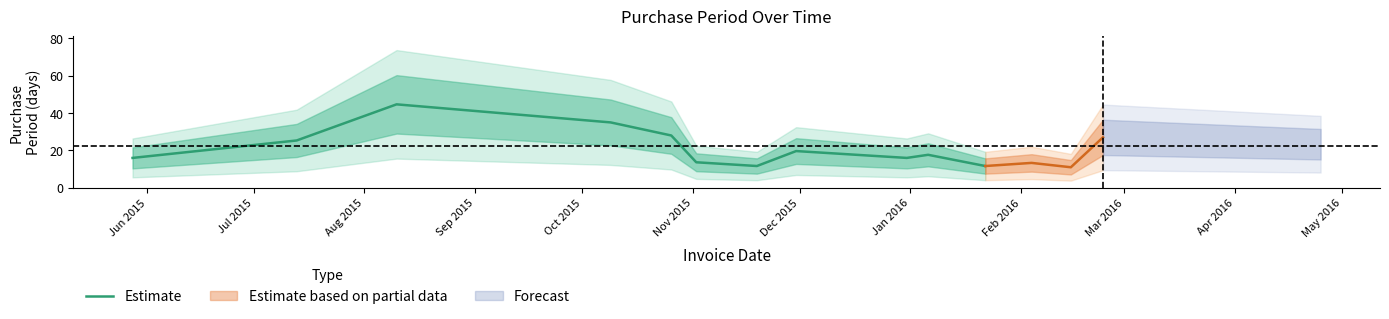

What is the highest value of the Estimate series?

44.7